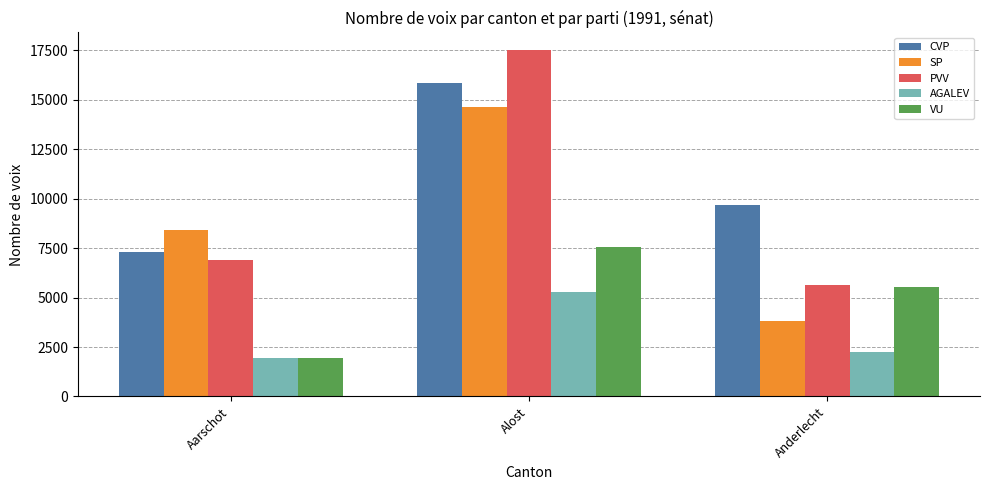

Is it true that VU equals 3350 at Anderlecht?

False